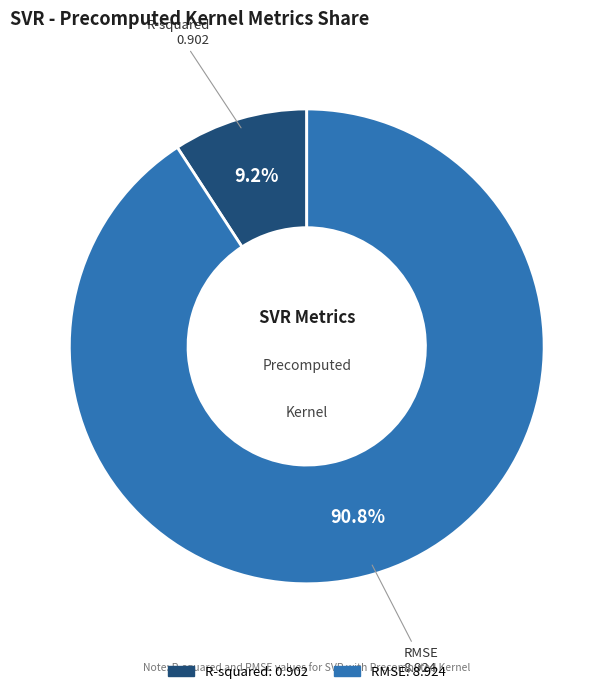

To the nearest percent, what portion does RMSE represent?

91%